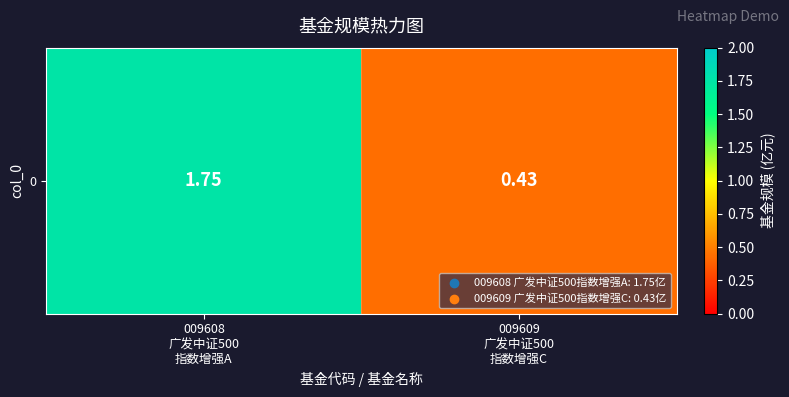

What is the average value?

1.1